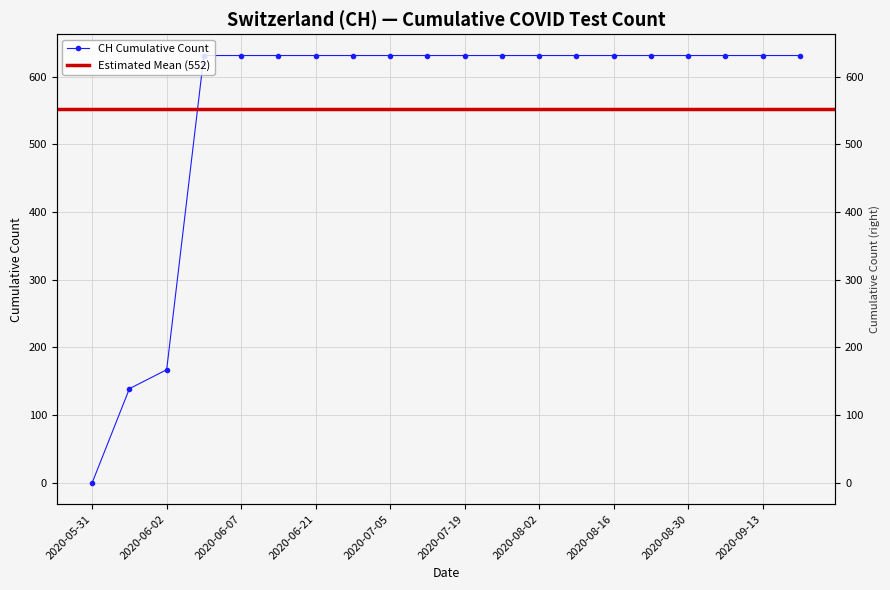

Which has a higher value, 2020-08-09 or 2020-06-07?

2020-08-09